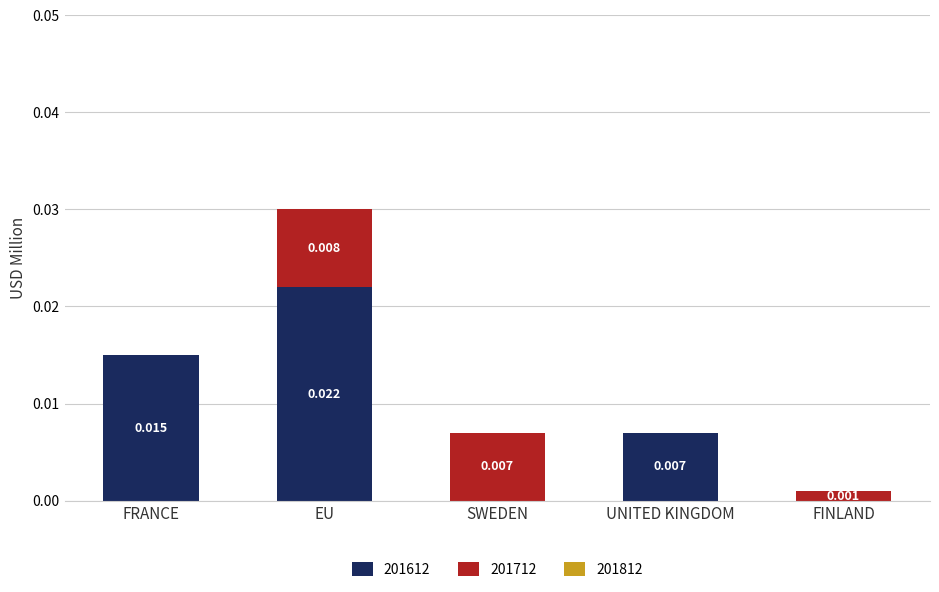

How many values in the 201612 series exceed 0?

3